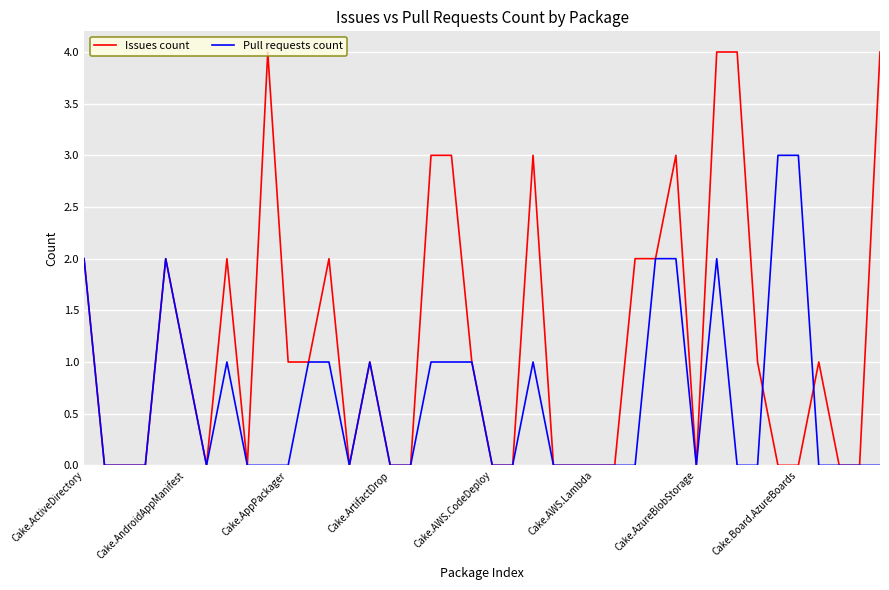

What is the greatest value displayed?

4